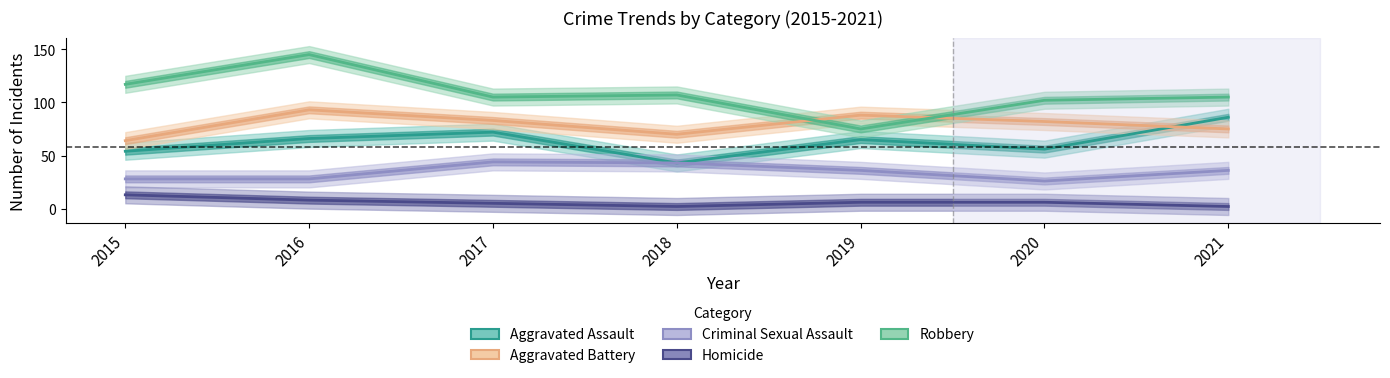

Count the number of data series in this chart.

5